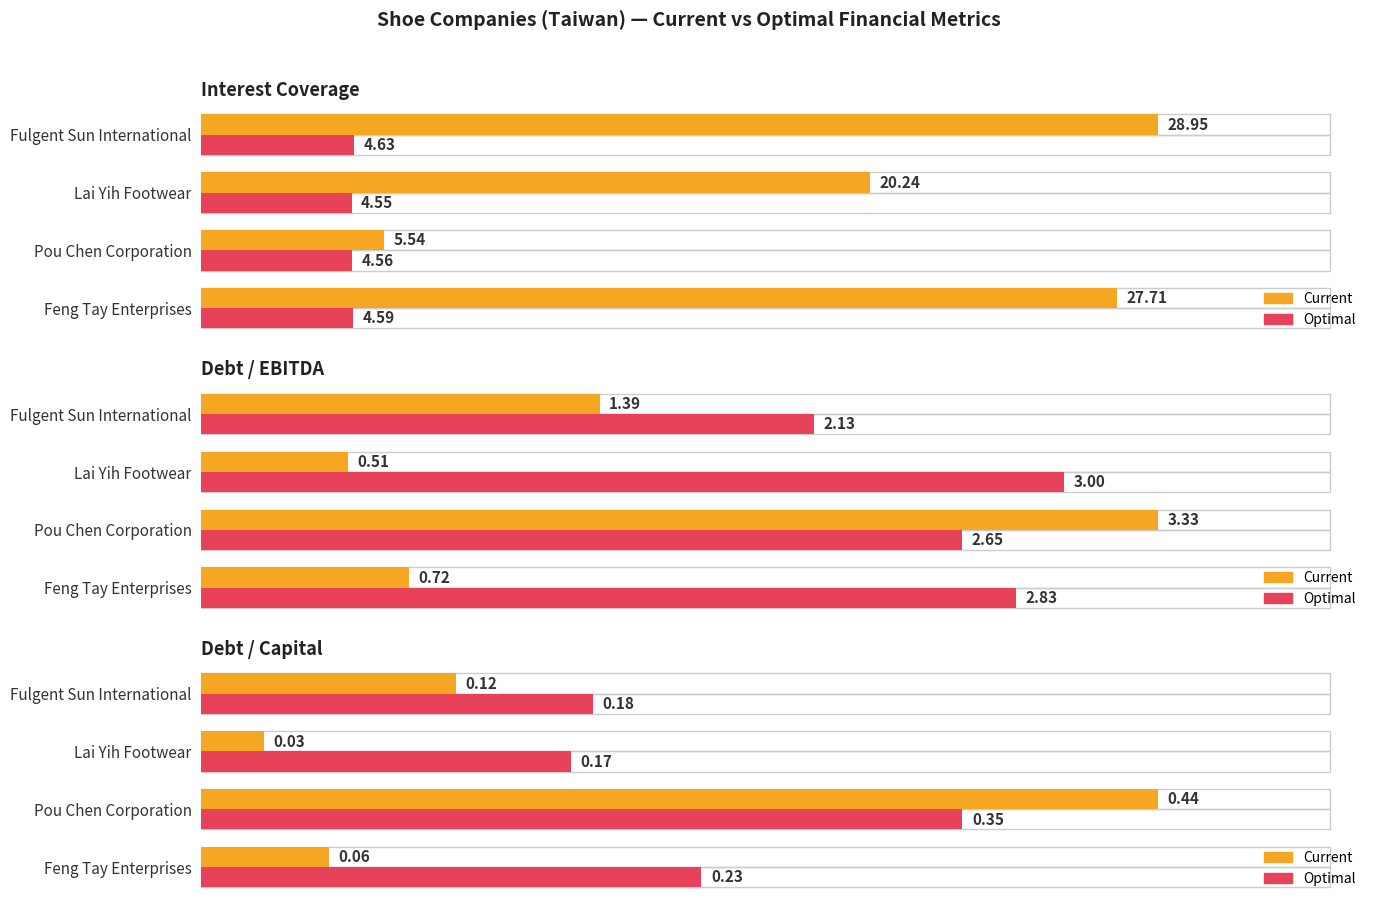

At which category is the sum across all series the highest?

Pou Chen Corporation